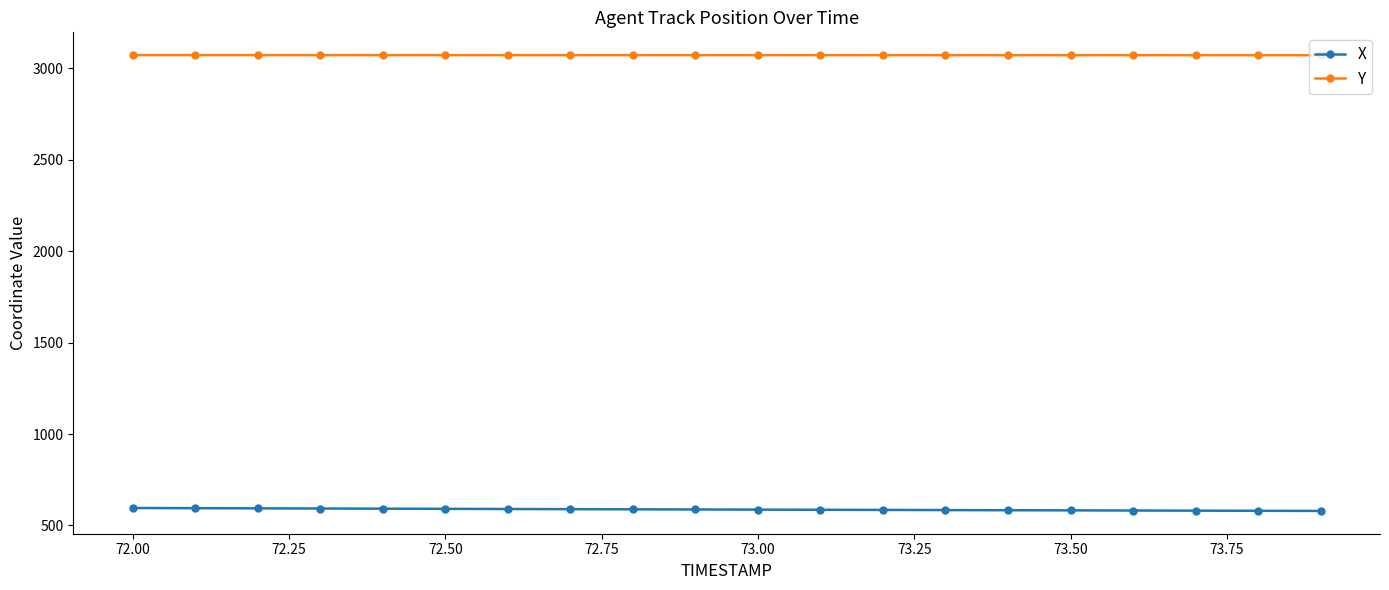

What is the average value of the X series?

586.9